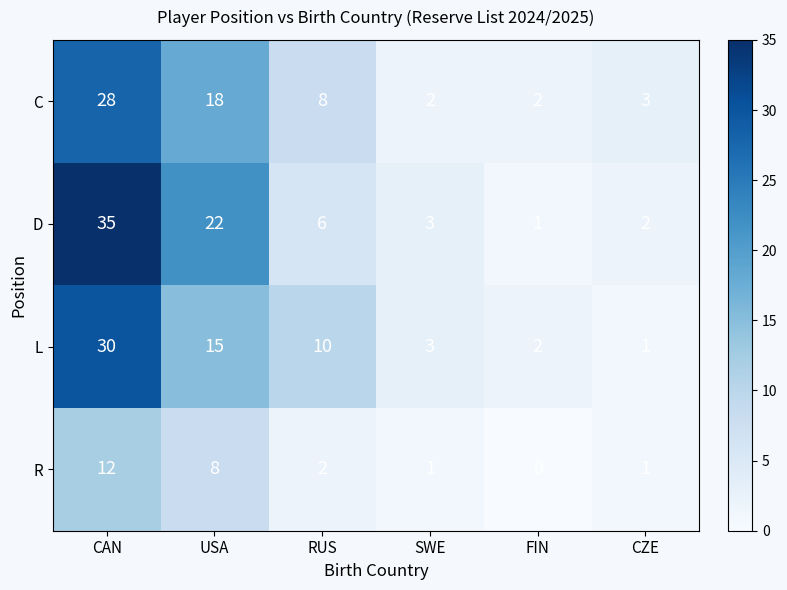

How many data points in R are less than 2?

3